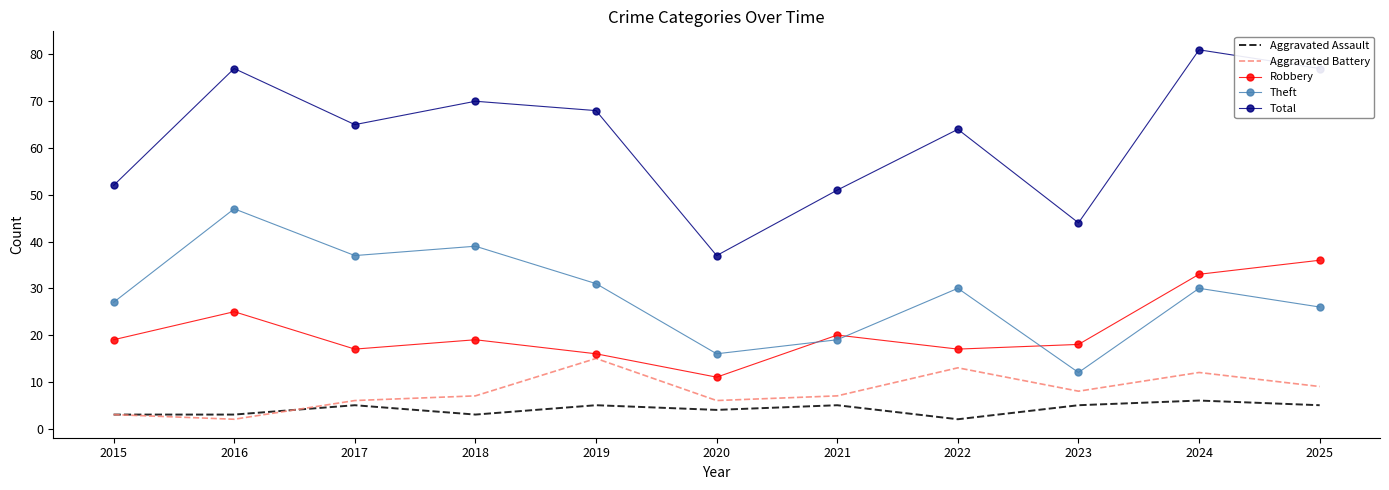

Where is the first local minimum for Total?

2017